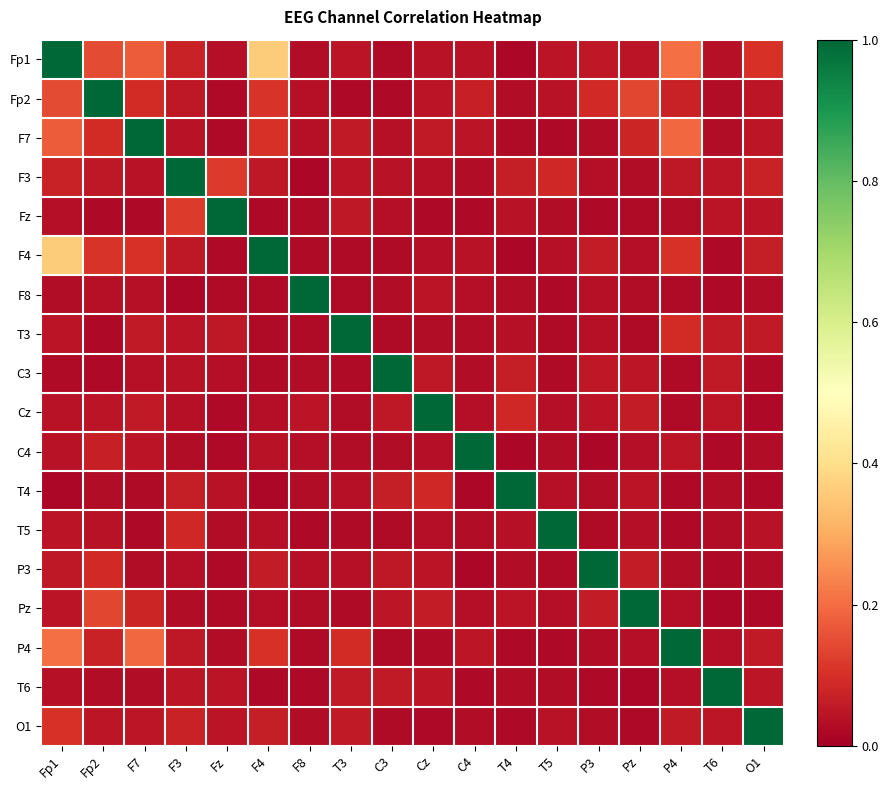

Count the number of categories in the chart.

18